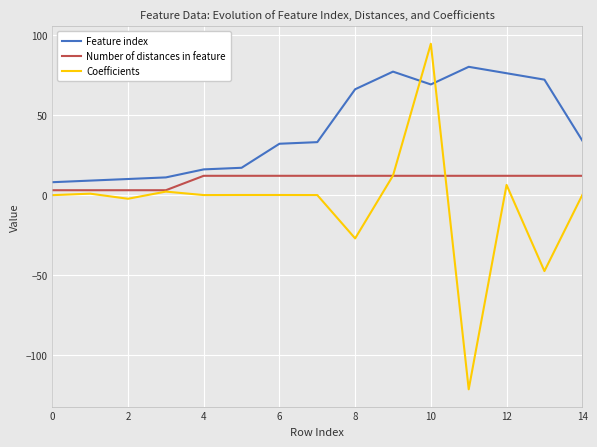

How many lines are shown in the chart?

3